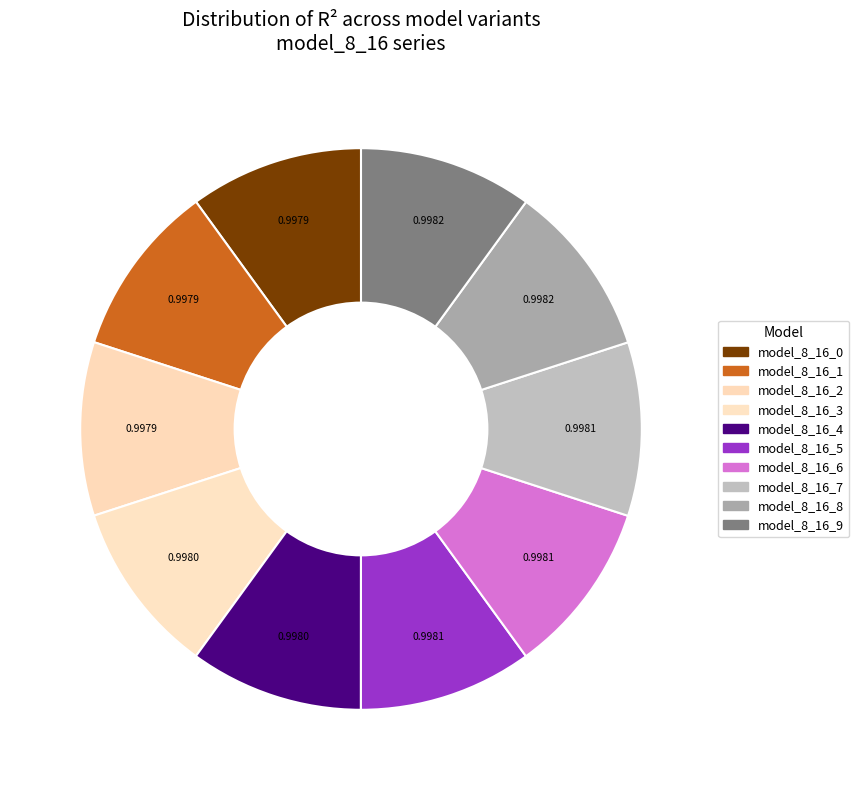

Rank the categories by value from lowest to highest.

model_8_16_0, model_8_16_1, model_8_16_2, model_8_16_3, model_8_16_4, model_8_16_5, model_8_16_6, model_8_16_7, model_8_16_8, model_8_16_9